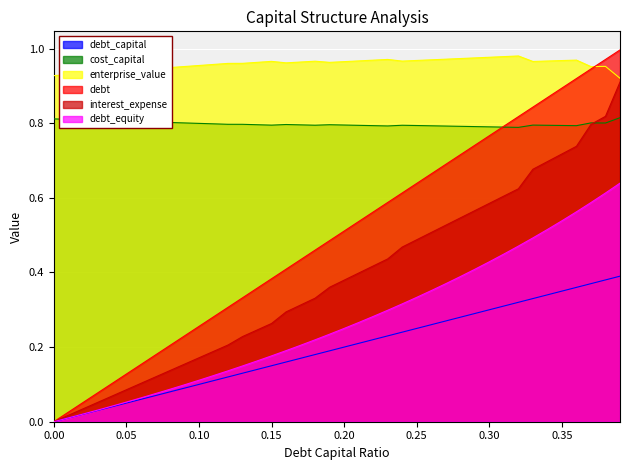

True or false: enterprise_value and debt_equity intersect in this chart.

False